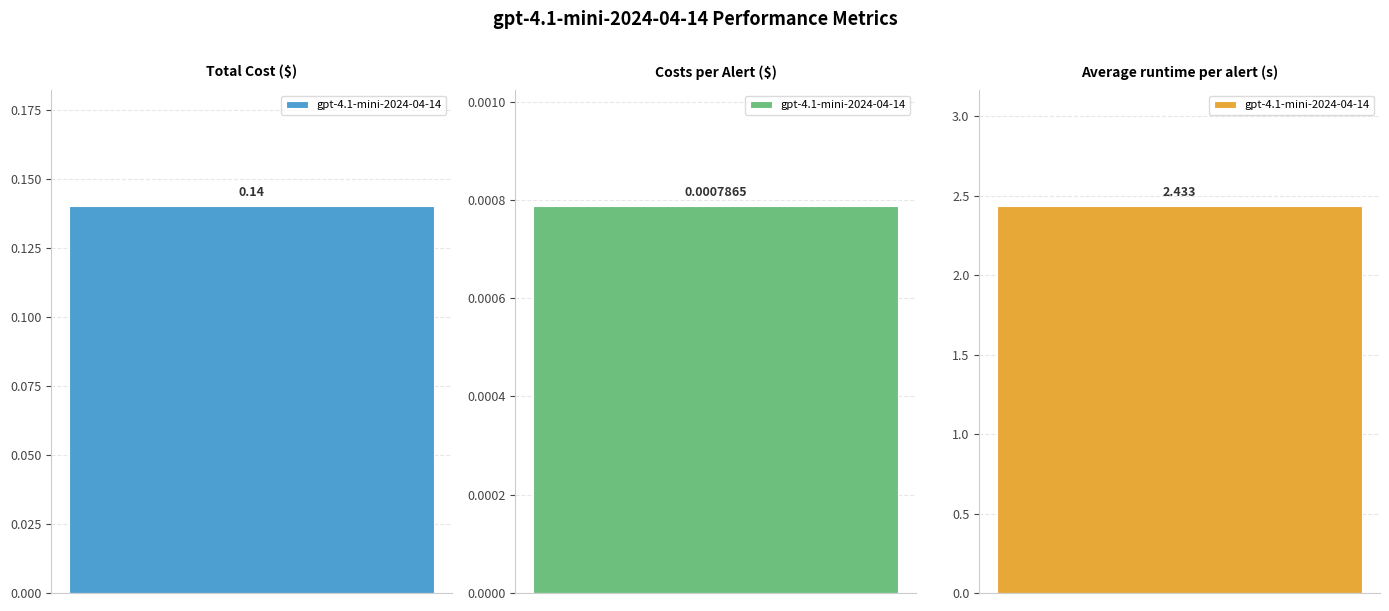

Reading left to right, what are all the values shown in this chart?

0.1	0.0	2.4